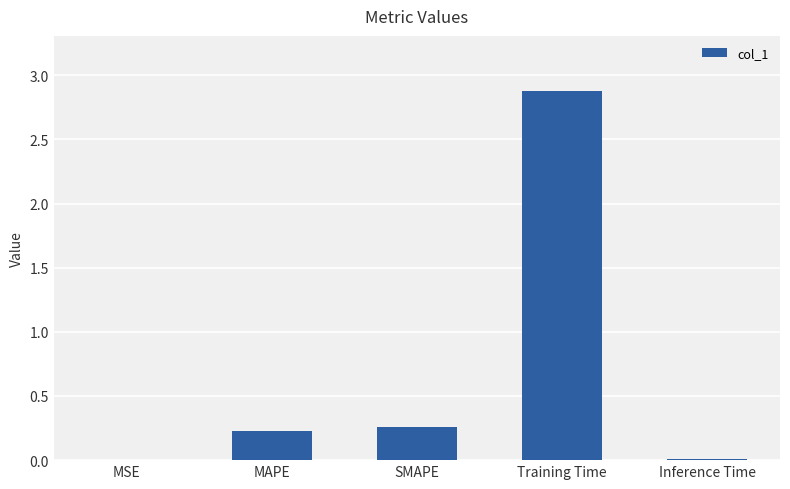

Which has a higher value, Inference Time or SMAPE?

SMAPE